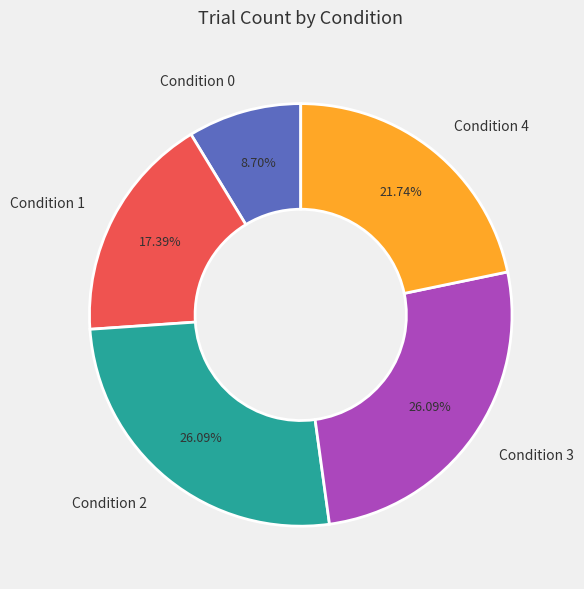

The Condition 1 slice represents 17% of the pie. True or false?

True